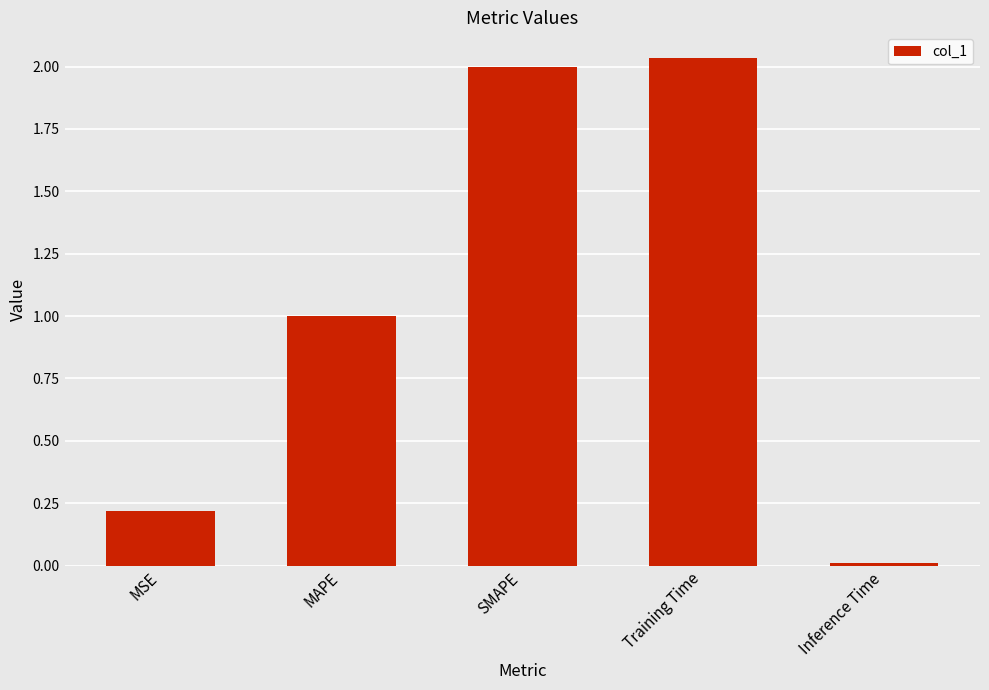

The chart shows a value of 1.1 at SMAPE. True or false?

False